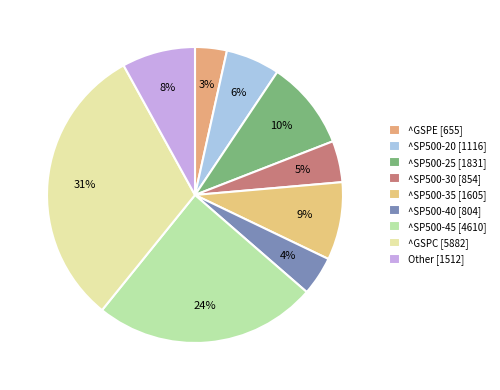

How many segments does this pie chart have?

9